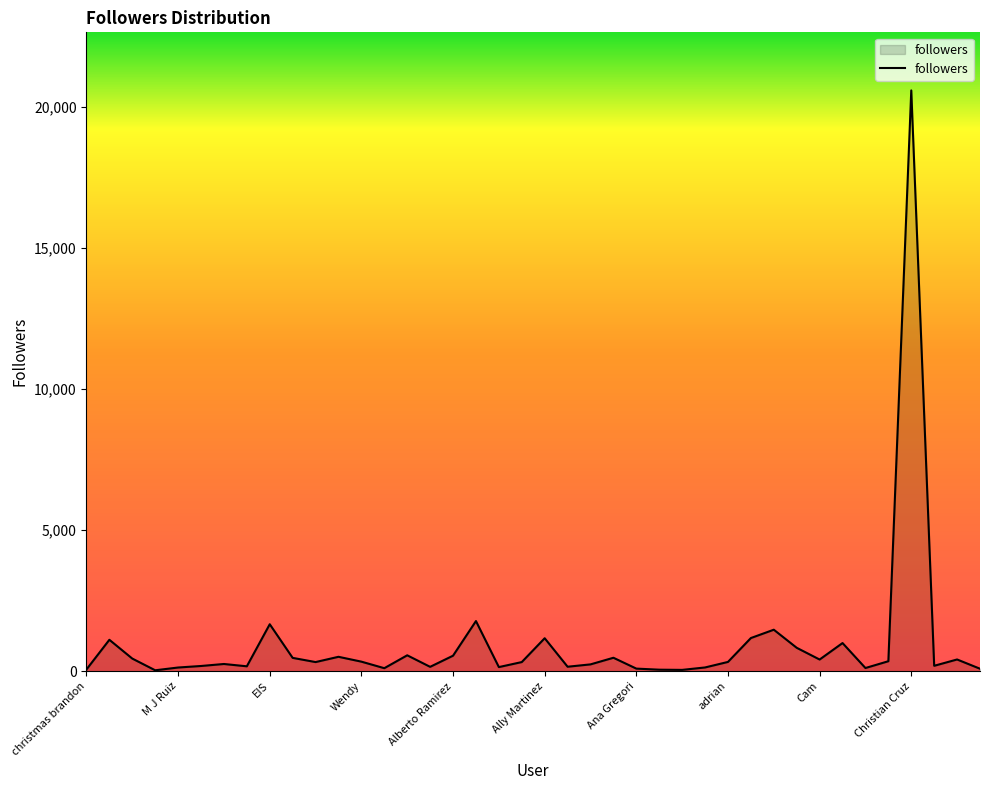

What is the maximum value shown in the chart?

20591